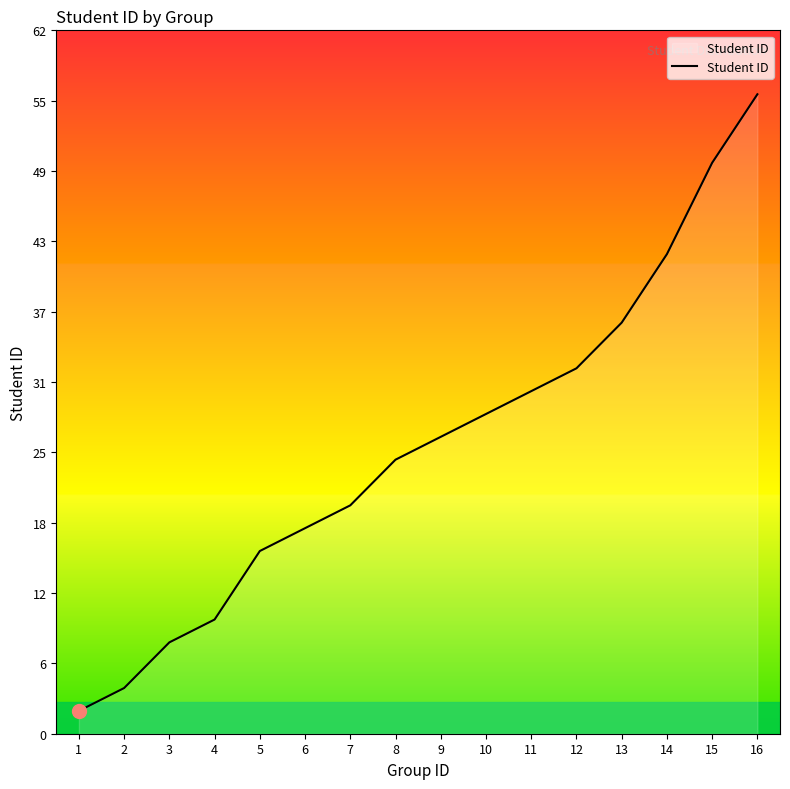

How many lines are shown in the chart?

1